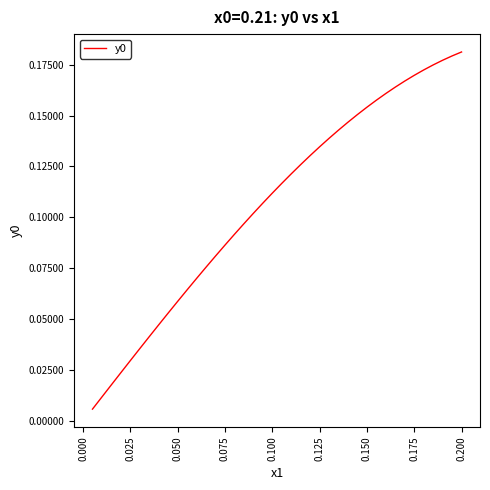

The value at 0.150 is 0.0. True or false?

False